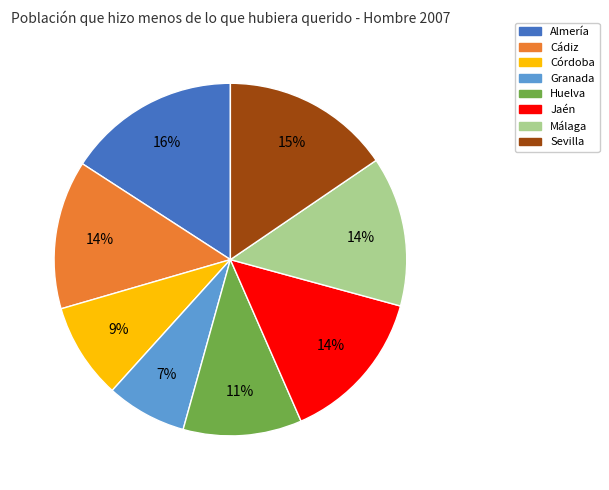

Is the sum of Málaga and Jaén greater than half?

No